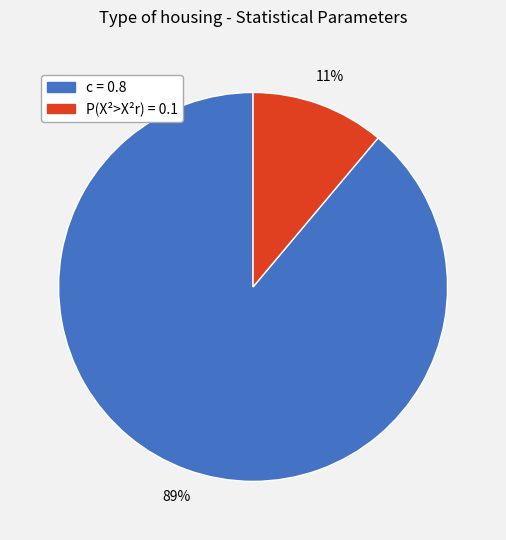

Which slice represents more than half of the pie?

c = 0.8